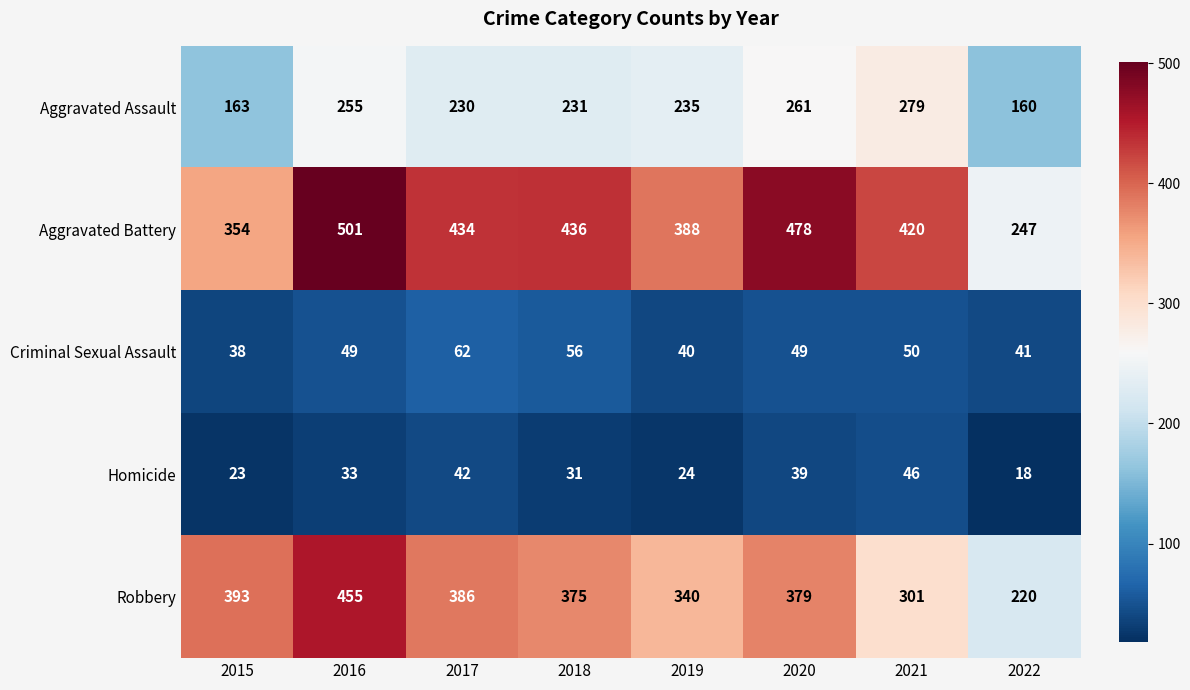

What is the sum of the Criminal Sexual Assault values at 2015 and 2022?

79